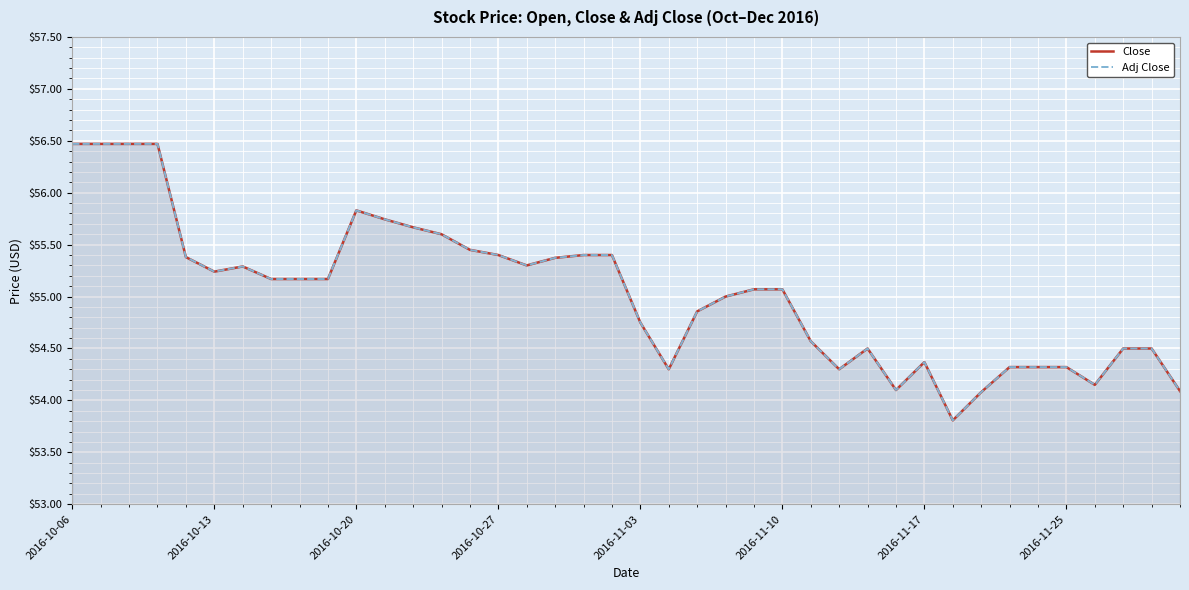

Is the value of Adj Close at 26 greater than the value of Close at 35?

Yes